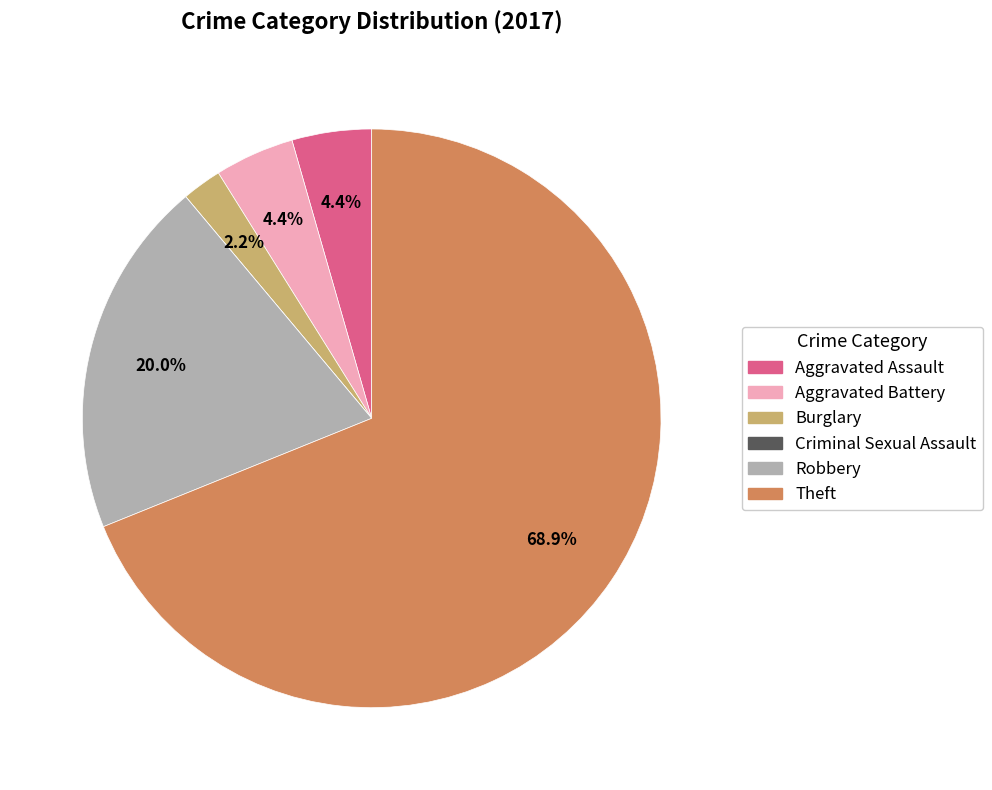

Is there any slice that represents more than half of the pie?

Yes